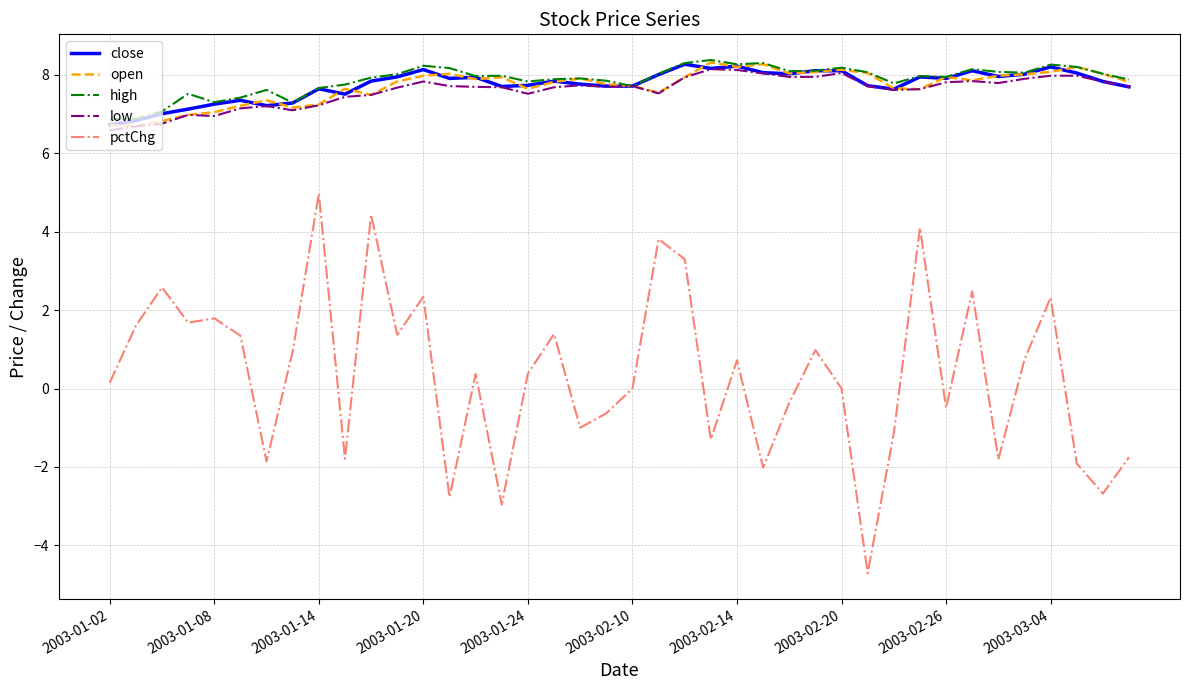

True or false: pctChg and open intersect in this chart.

False